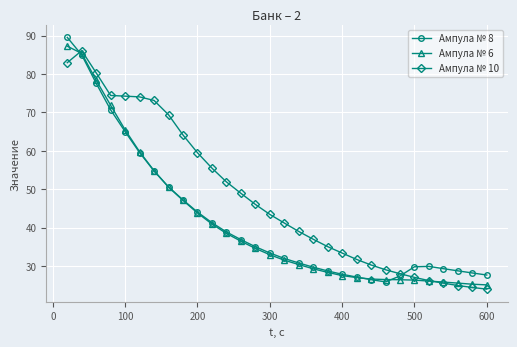

What is the value of the Ампула № 8 point at the 7th from the left?

54.7